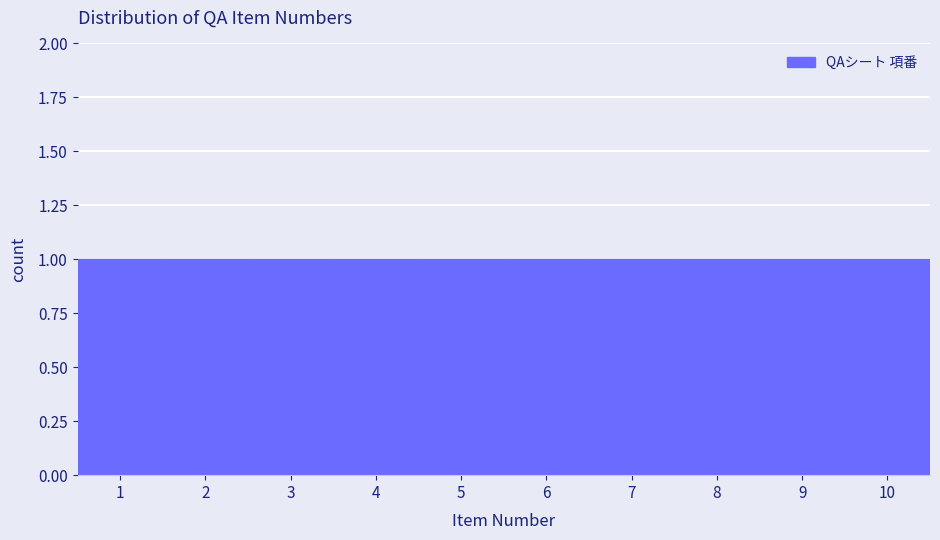

Reading left to right, list every bar in this chart as the range it spans on the x-axis followed by its height. The values are not printed on the chart, so give them approximately, as read against the axis.

0.5 to 1.5: 1
1.5 to 2.5: 1
2.5 to 3.5: 1
3.5 to 4.5: 1
4.5 to 5.5: 1
5.5 to 6.5: 1
6.5 to 7.5: 1
7.5 to 8.5: 1
8.5 to 9.5: 1
9.5 to 10.5: 1